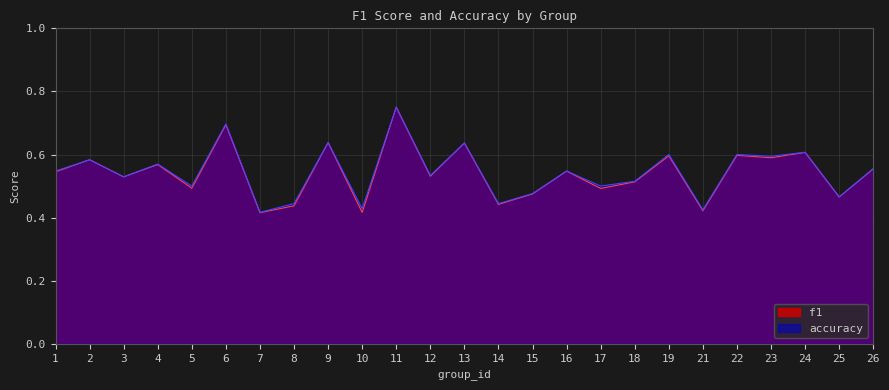

At 24, list the series in order from largest to smallest.

accuracy, f1